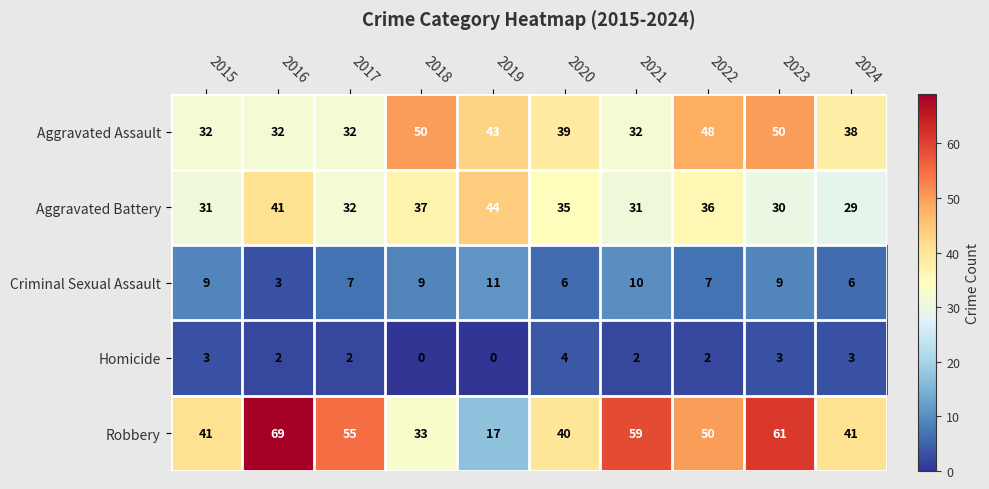

What is the difference between the highest and lowest values at 2016?

67